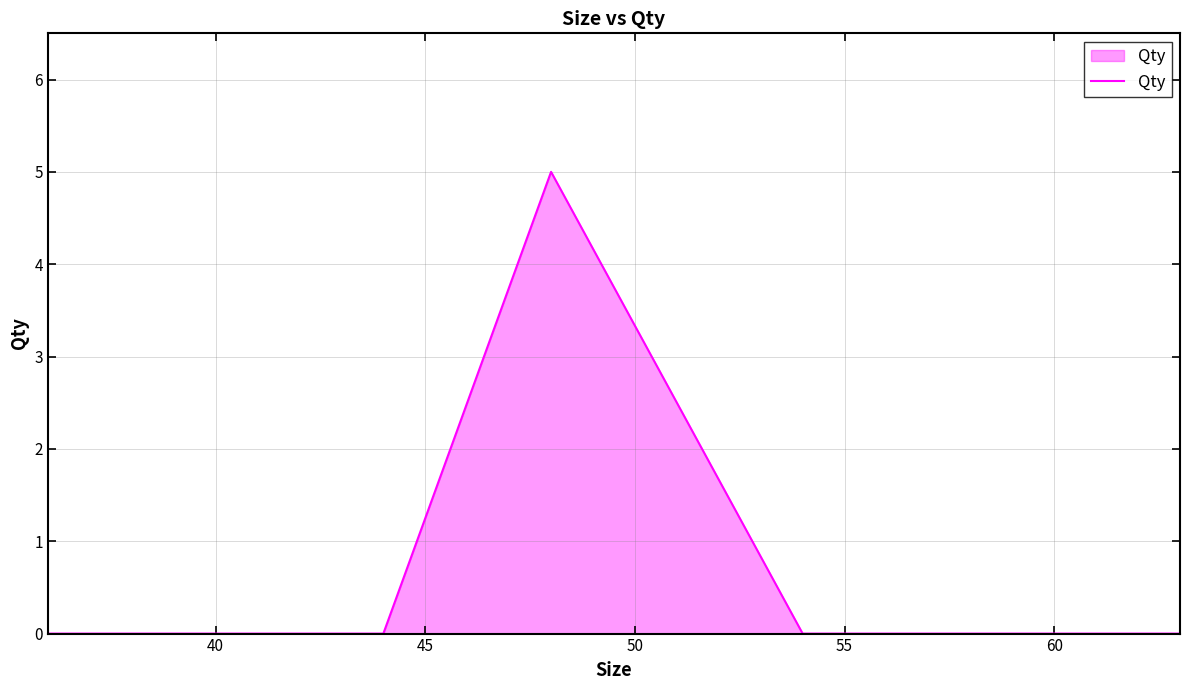

What is the greatest value displayed?

5